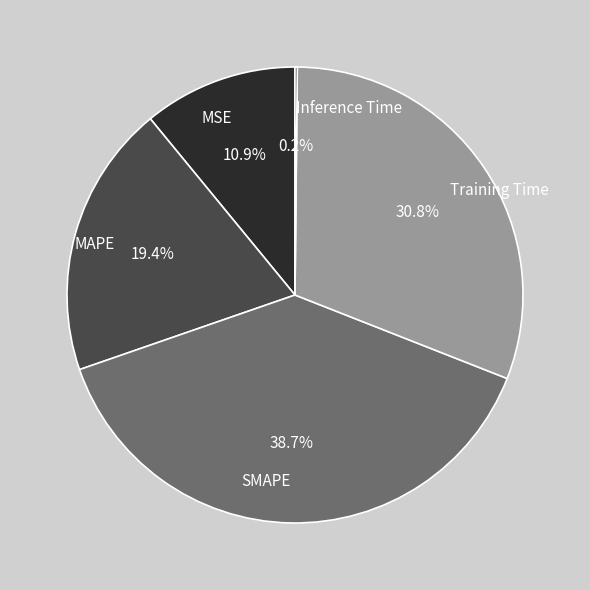

What percentage is NOT represented by MSE?

89.1%